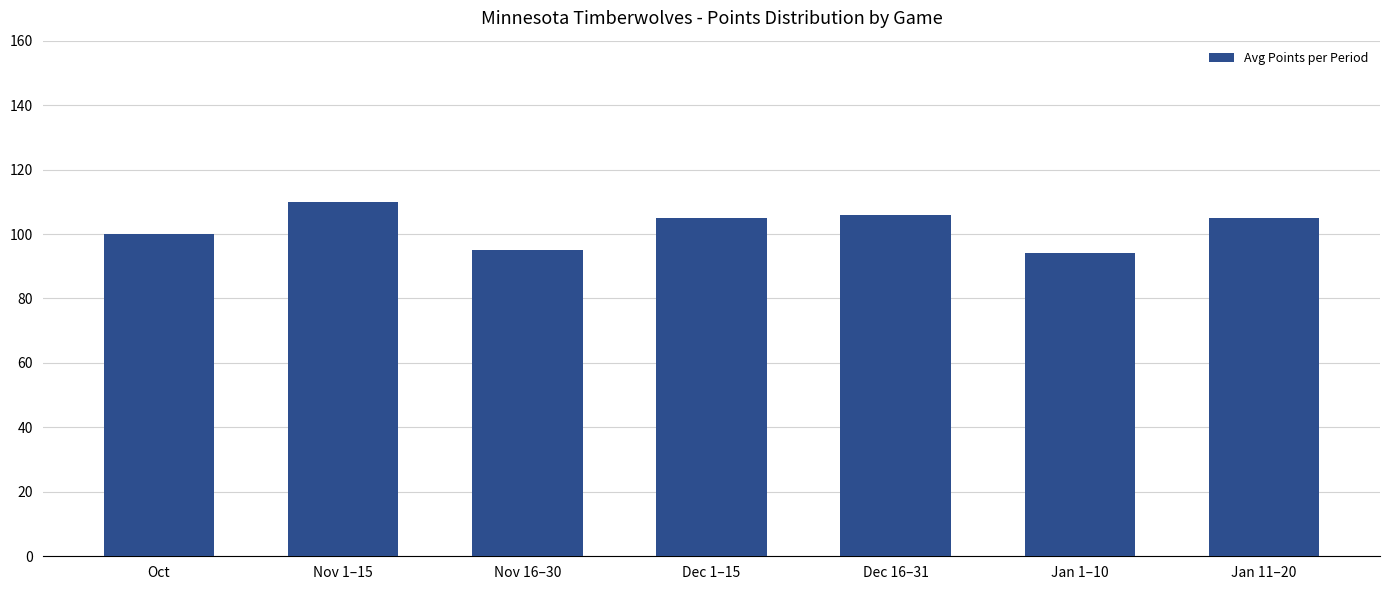

What is the value of the 3rd bar from the left?

95